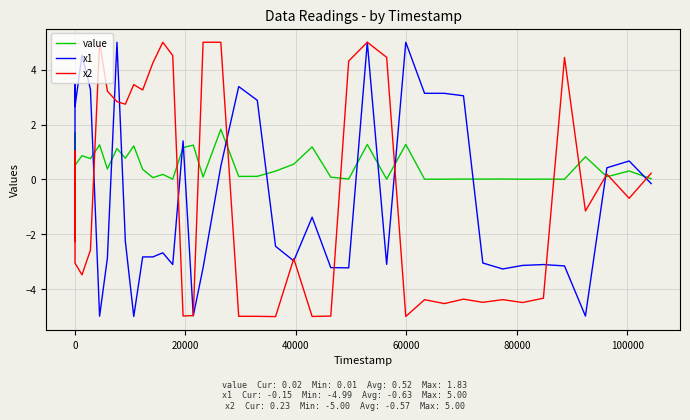

True or false: value and x1 intersect in this chart.

True